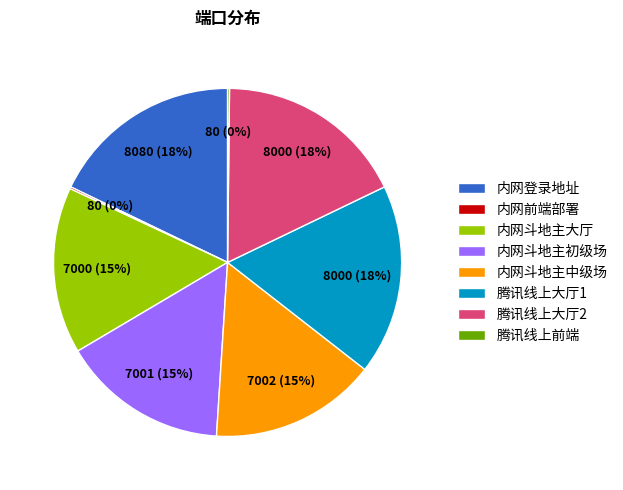

To the nearest percent, what portion does 内网登录地址 represent?

18%